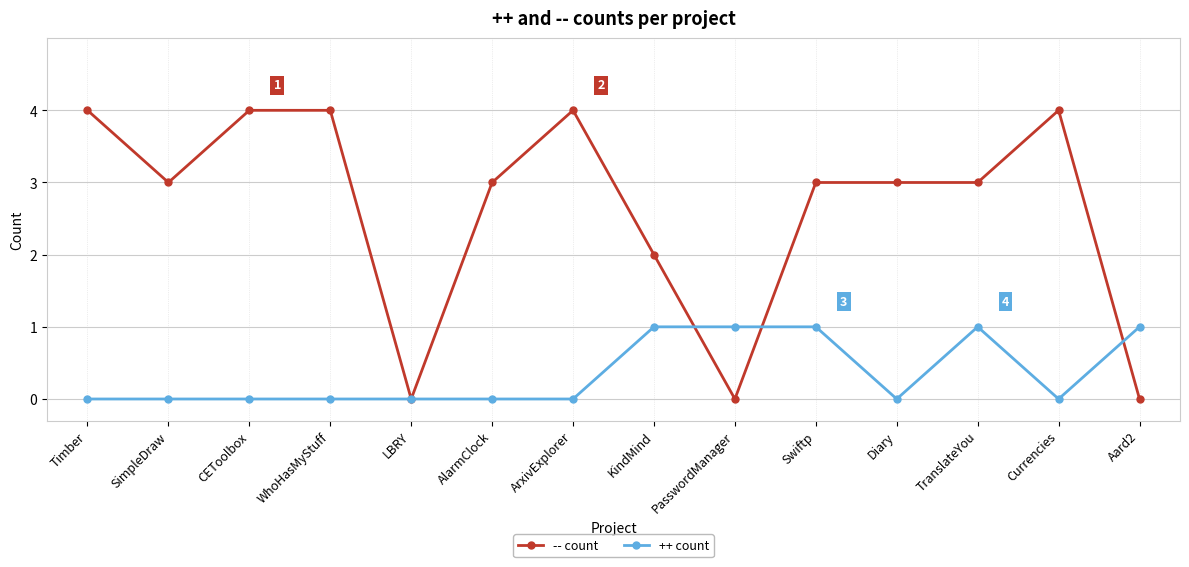

What is the maximum value shown in the chart?

4